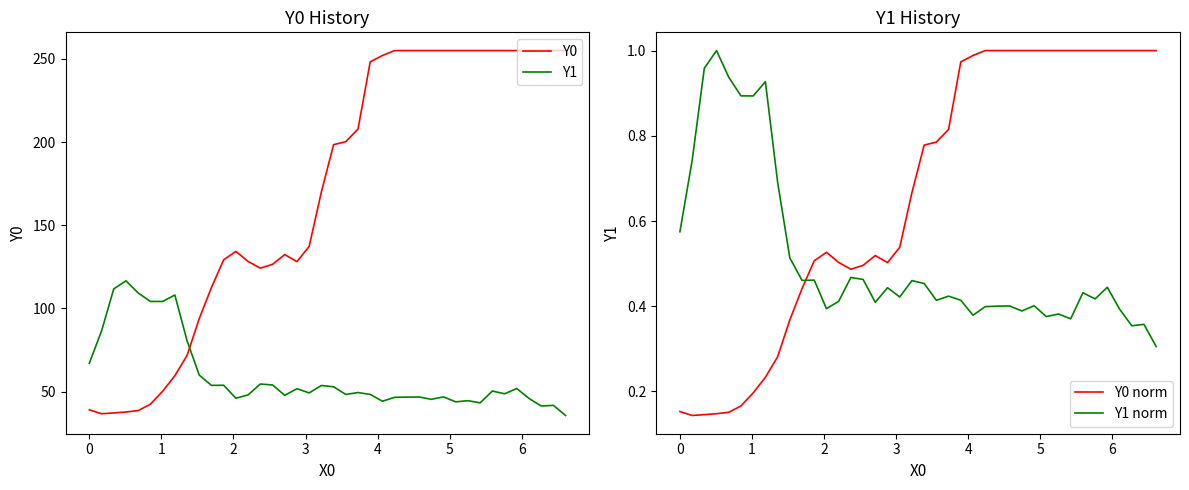

What is the minimum value for Y0?

36.6